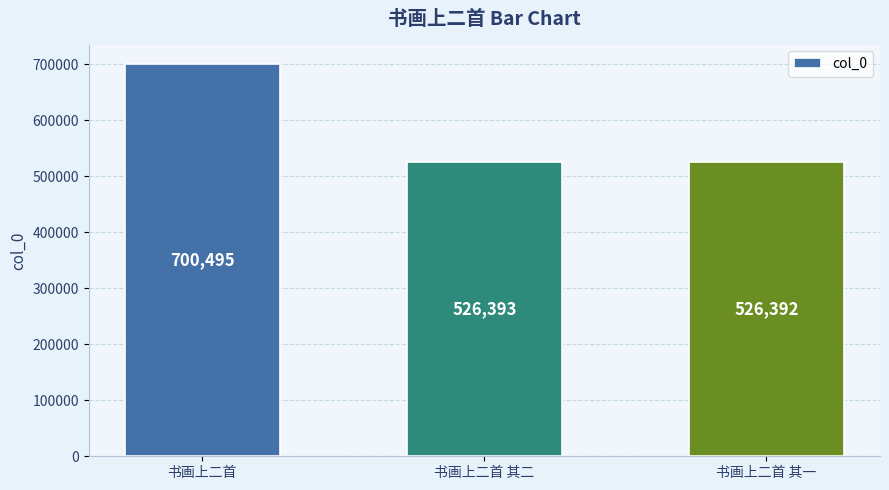

What is the change in value from 书画上二首 to 书画上二首 其二?

-174102